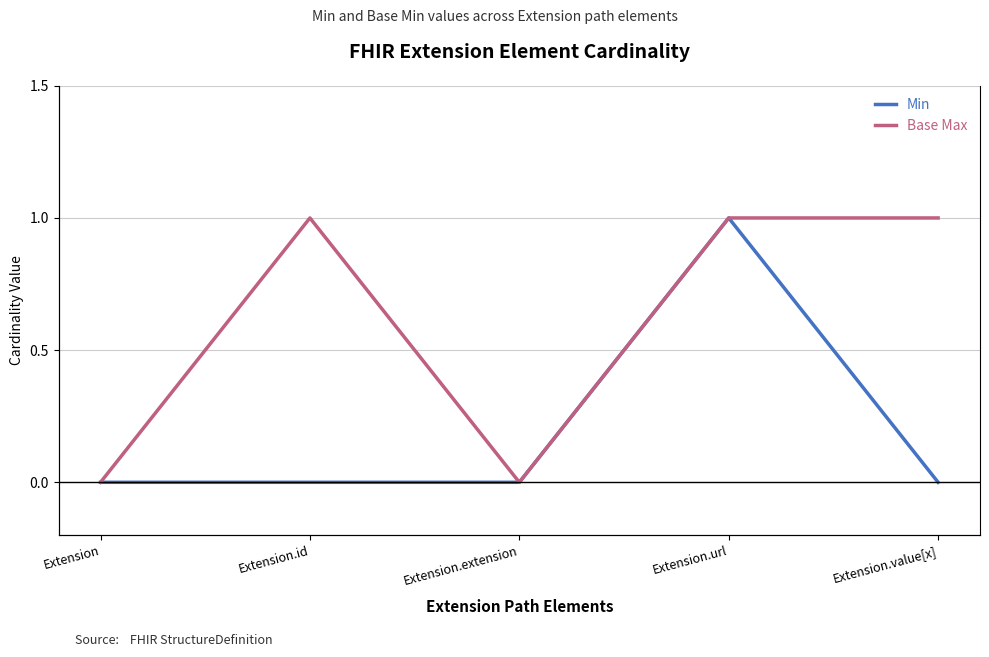

Which series has the largest total across all categories?

Base Max